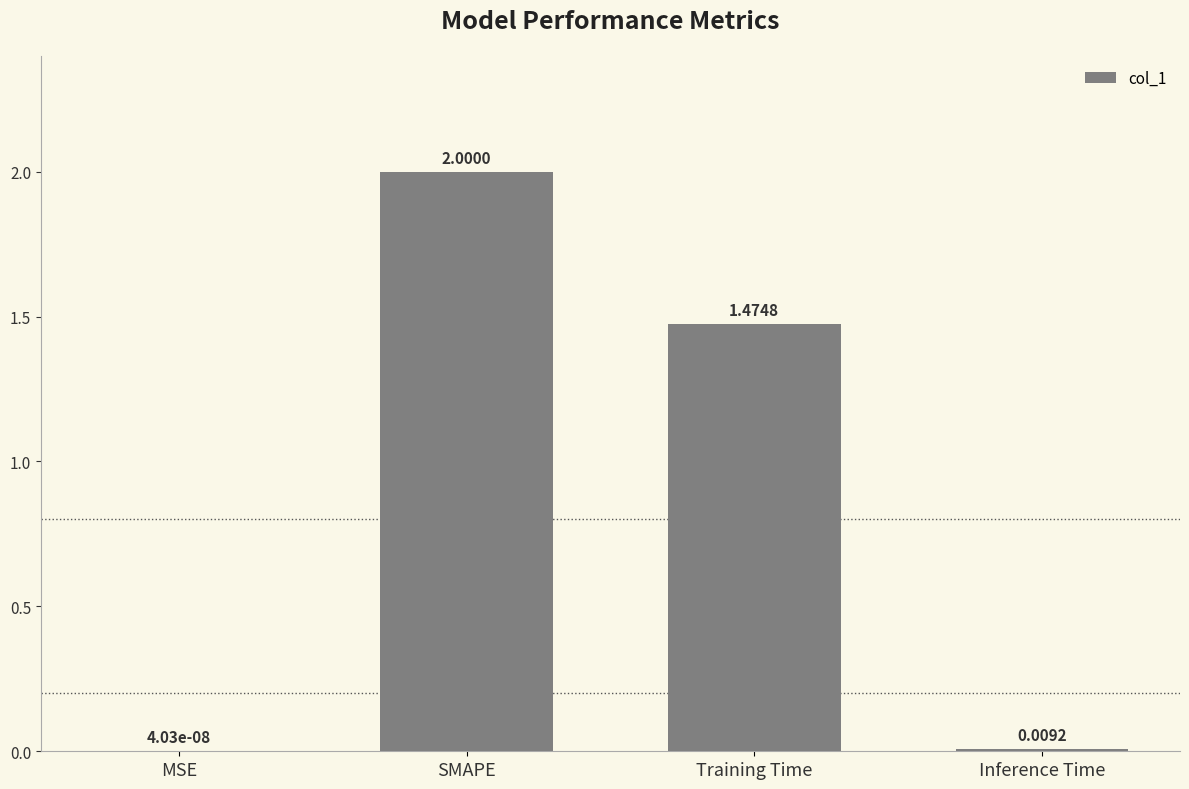

Approximately how many times larger is the value at Training Time compared to SMAPE?

0.7